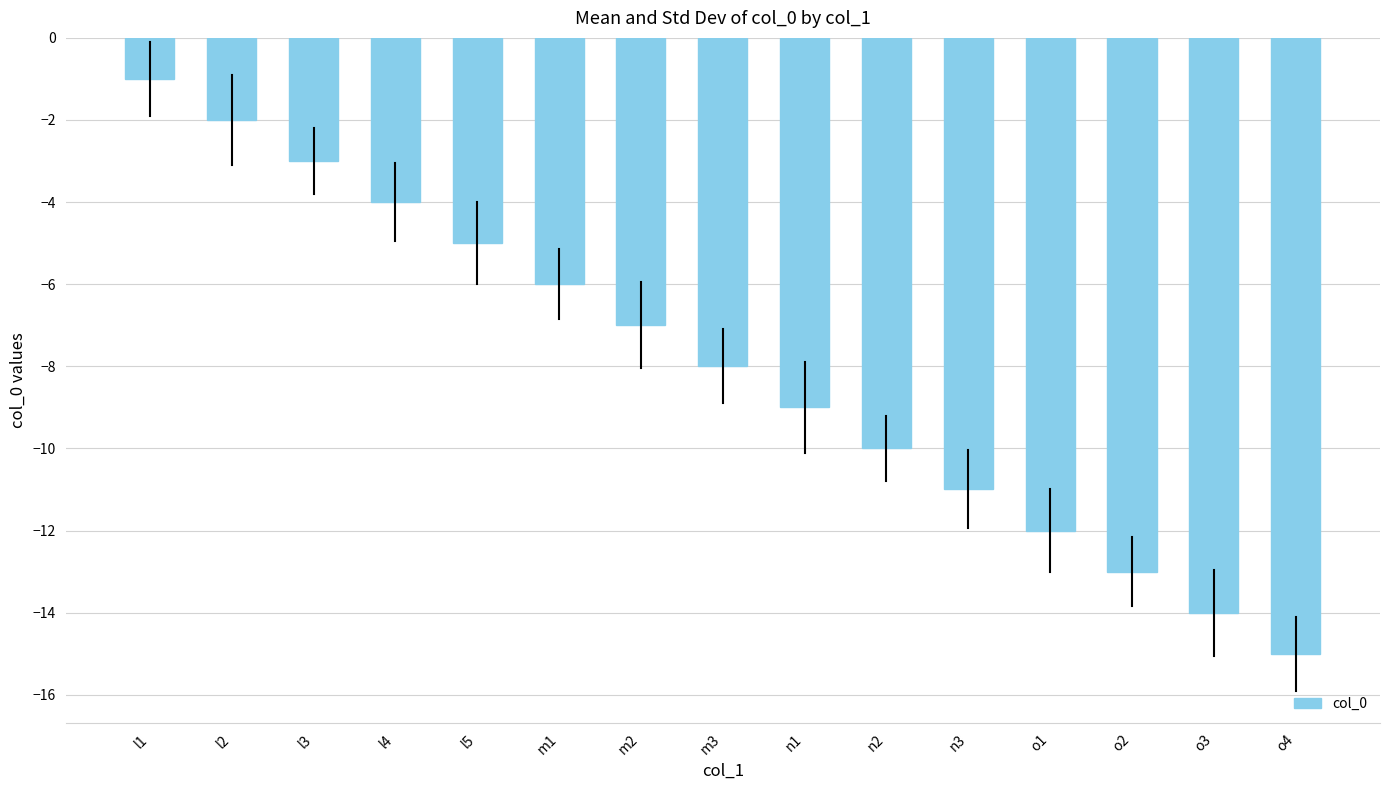

The chart shows a value of -2 at l1. True or false?

False